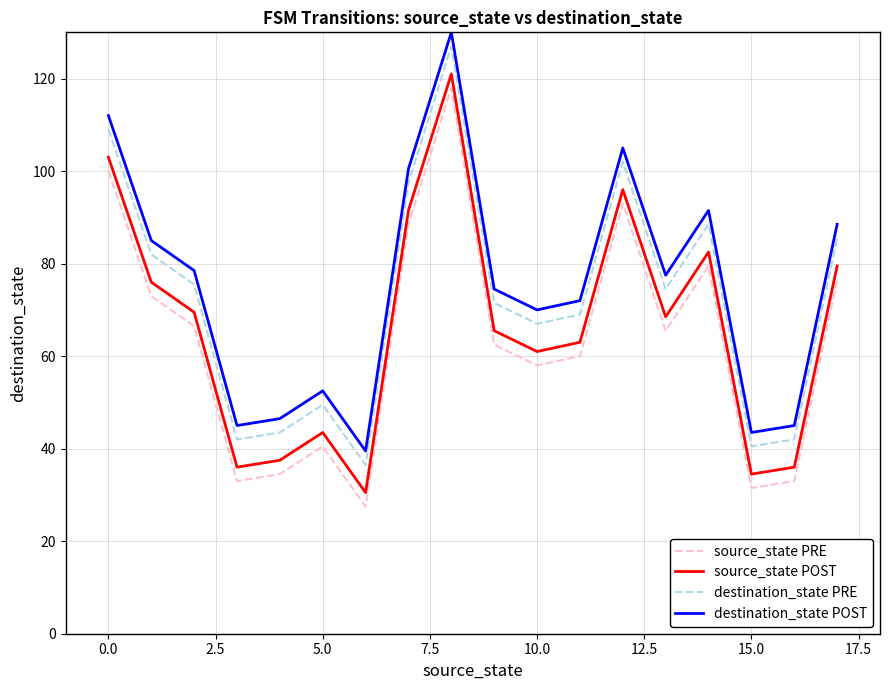

What is the greatest value displayed?

130.0